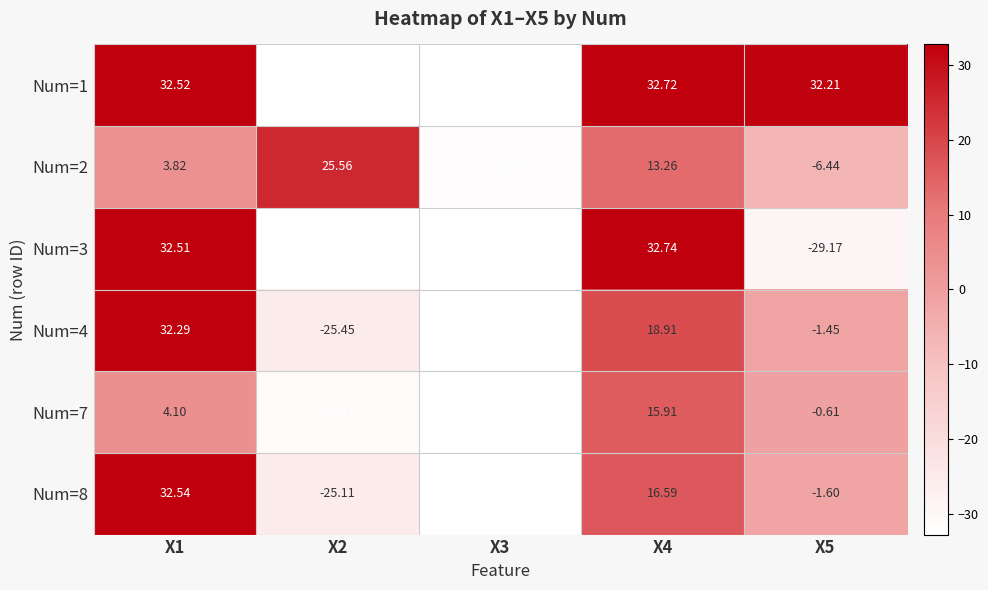

Is the value of Num=8 at X4 greater than the value of Num=4 at X1?

No